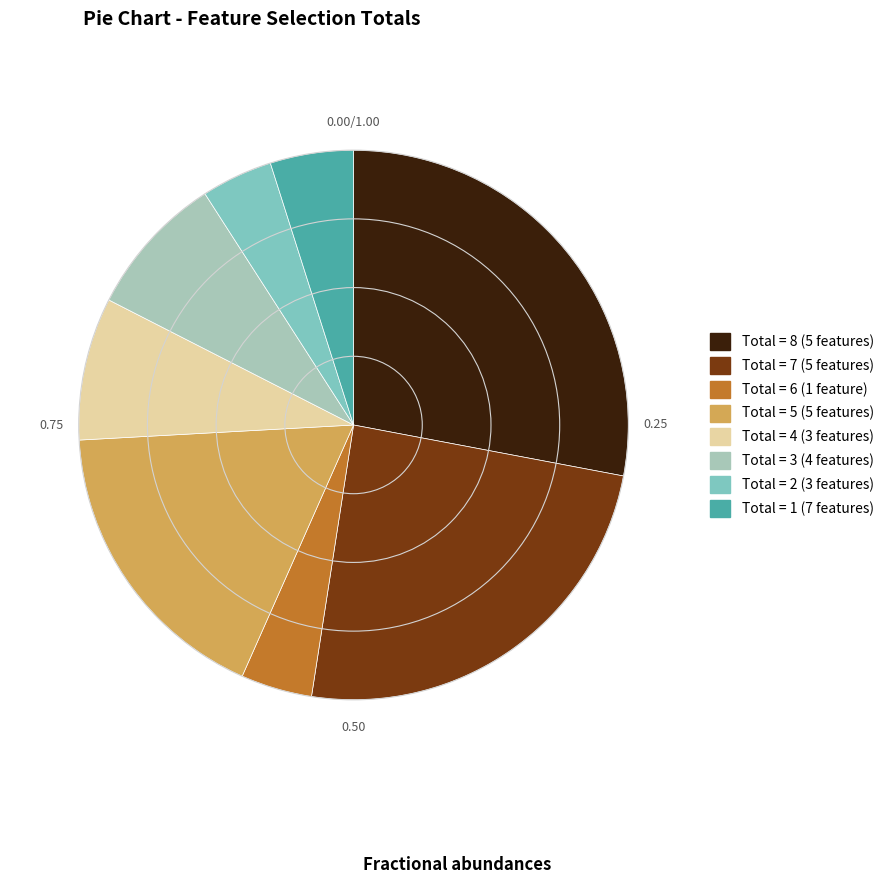

Does Total = 5 (5 features) account for over 50% of the chart?

No